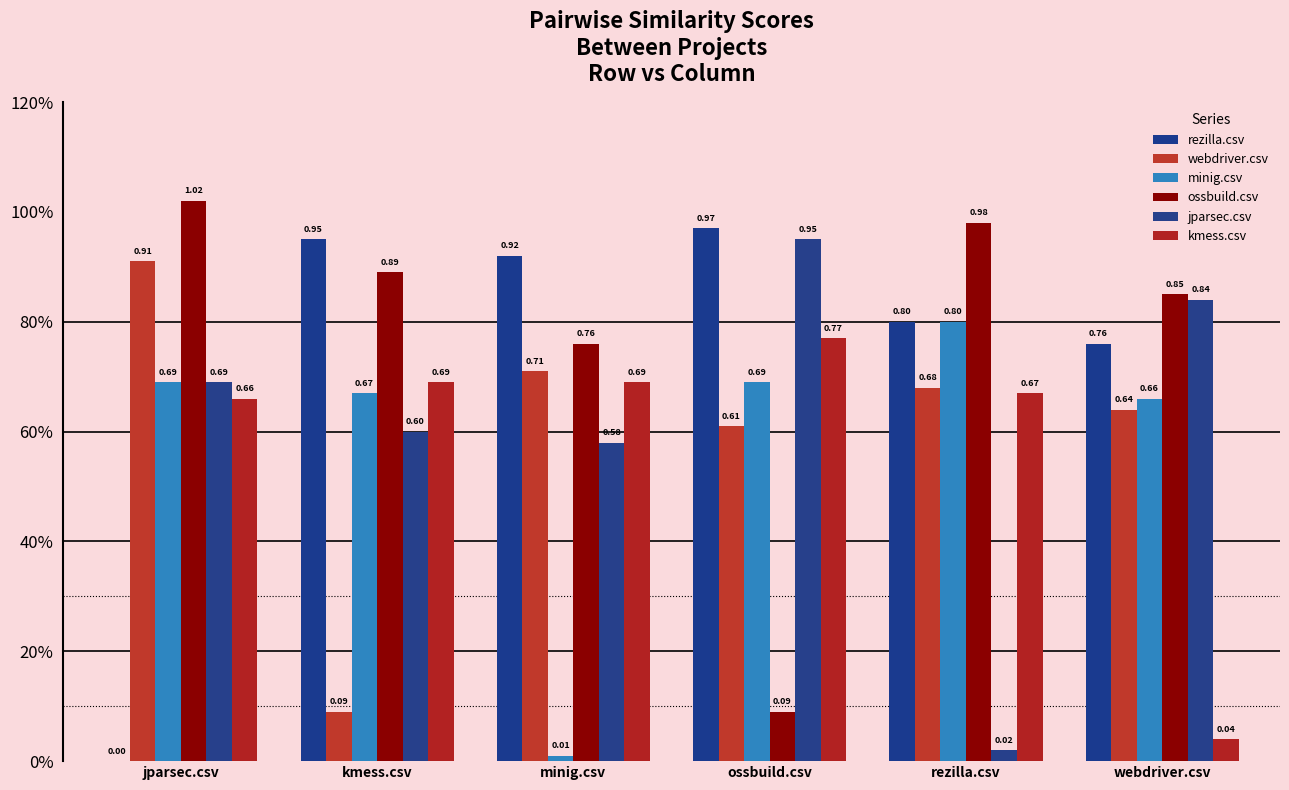

What is the total value across all series at minig.csv?

3.7